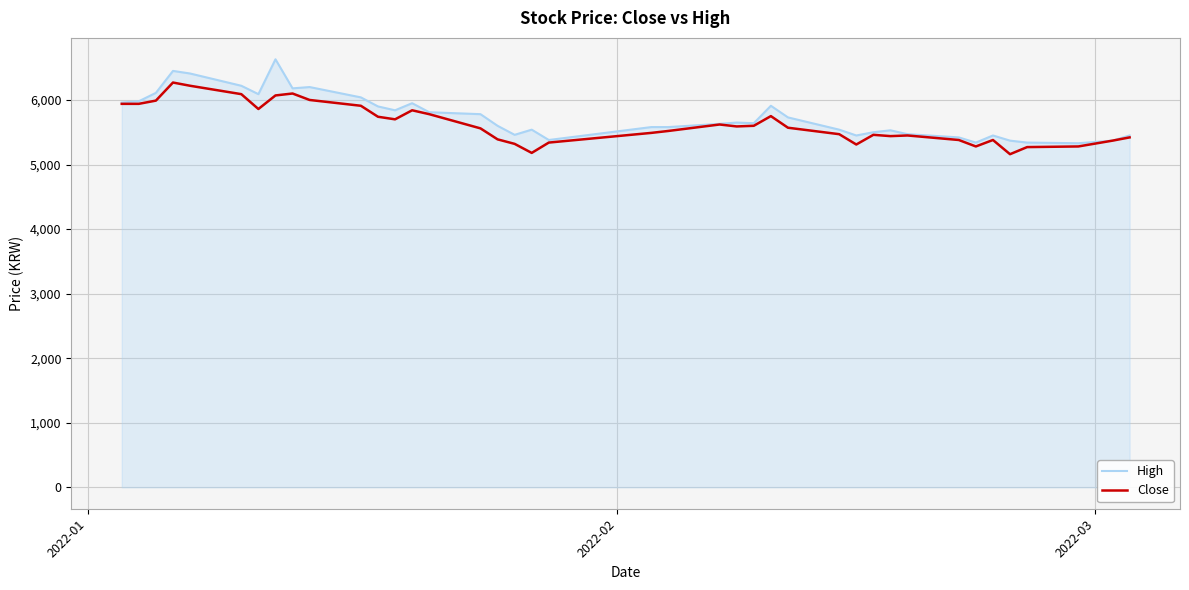

What is the maximum value shown in the chart?

6630